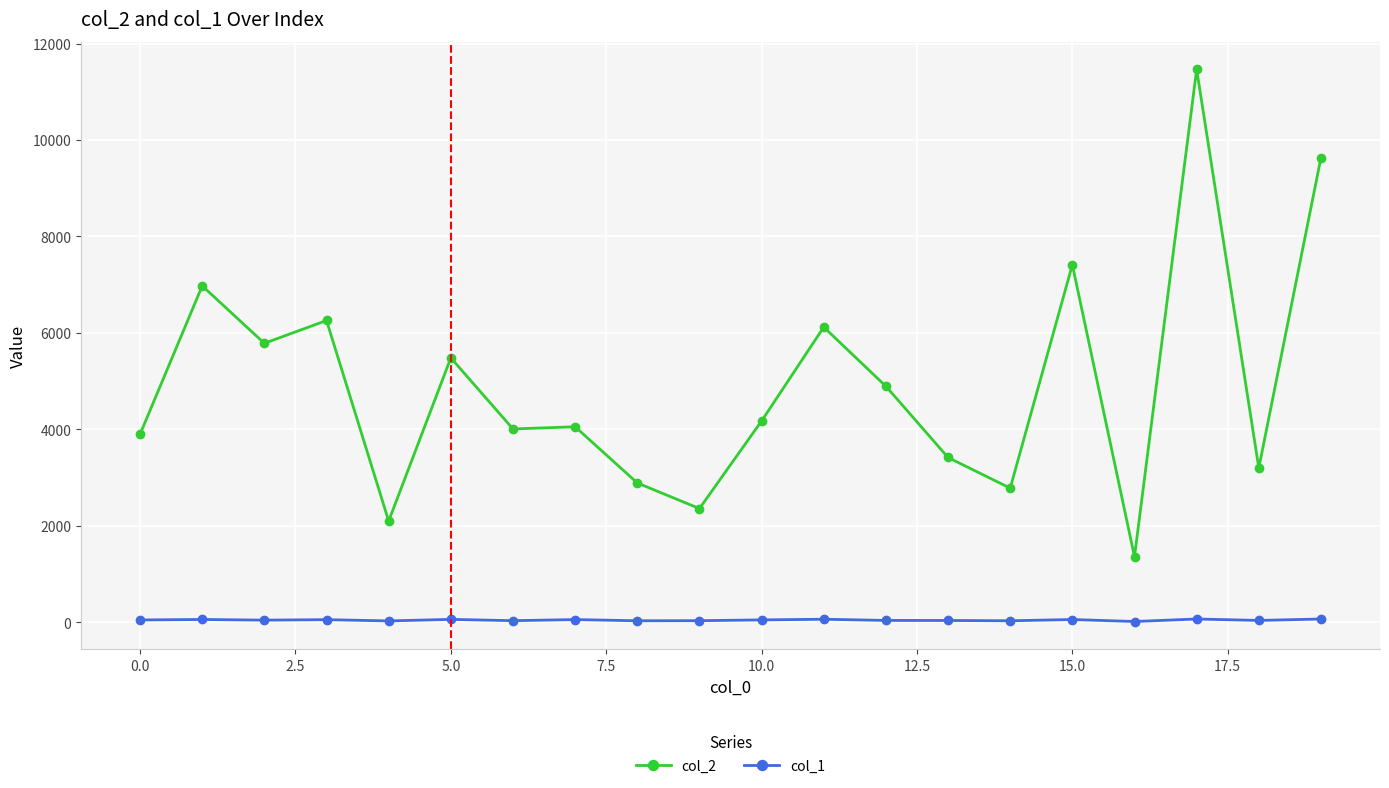

True or false: col_1 has more than 2 interior local peaks.

True